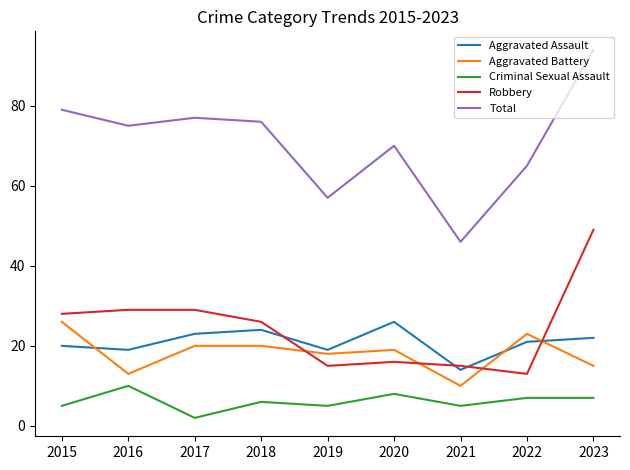

What is the total value across all series at 2023?

187